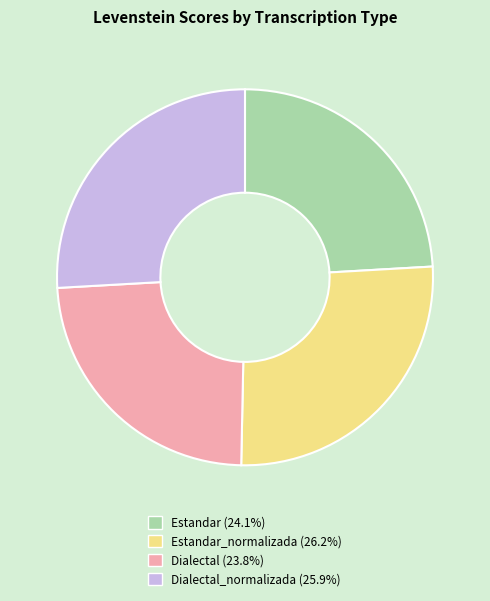

How many segments does this pie chart have?

4